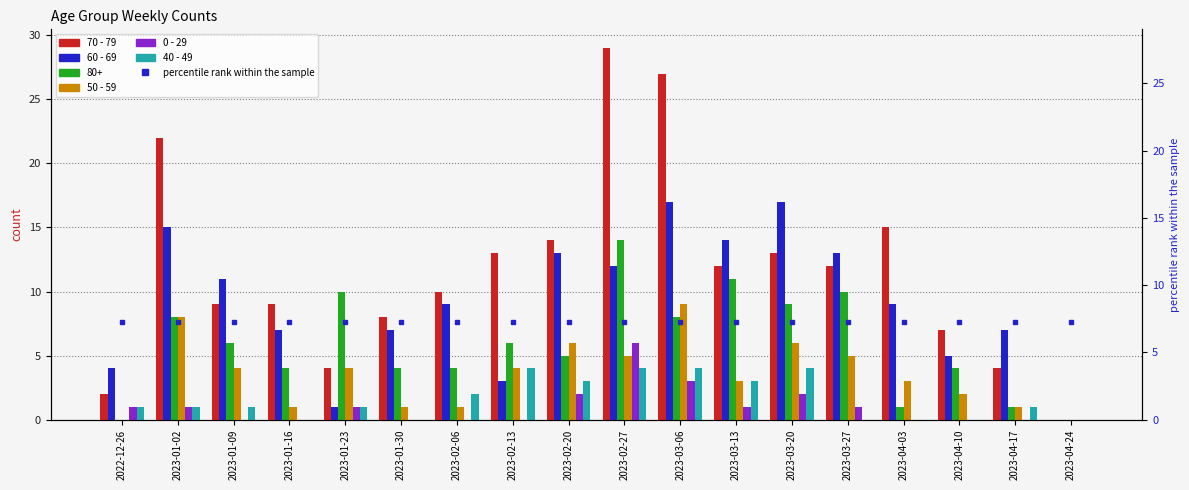

Where is 70 - 79 nearest to the value 14?

2023-02-20